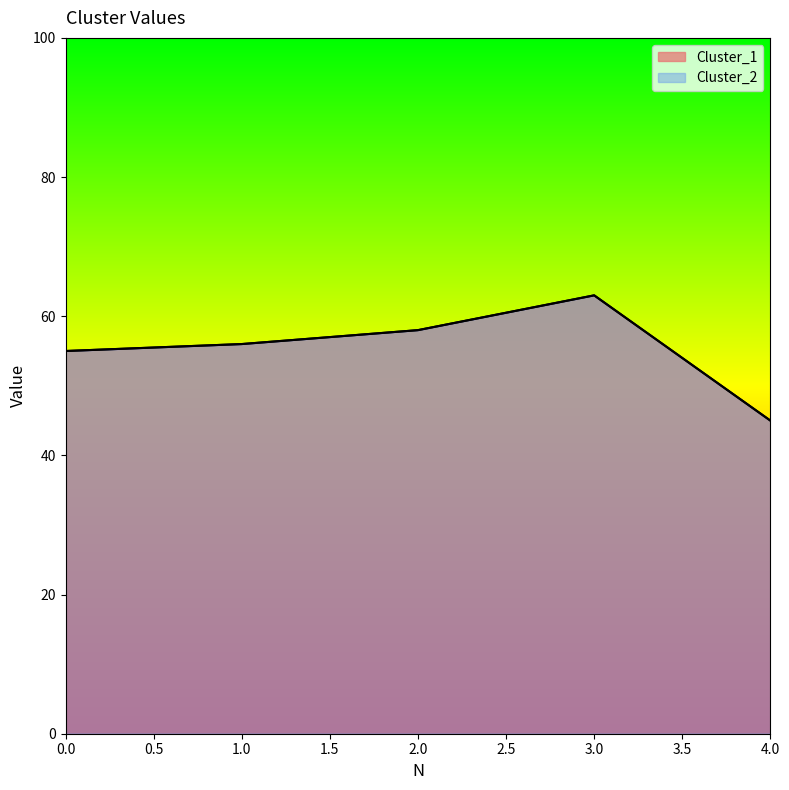

Reading right to left, list all the values displayed in this chart.

Cluster_1: 45	63	58	56	55
Cluster_2: 45	63	58	56	55